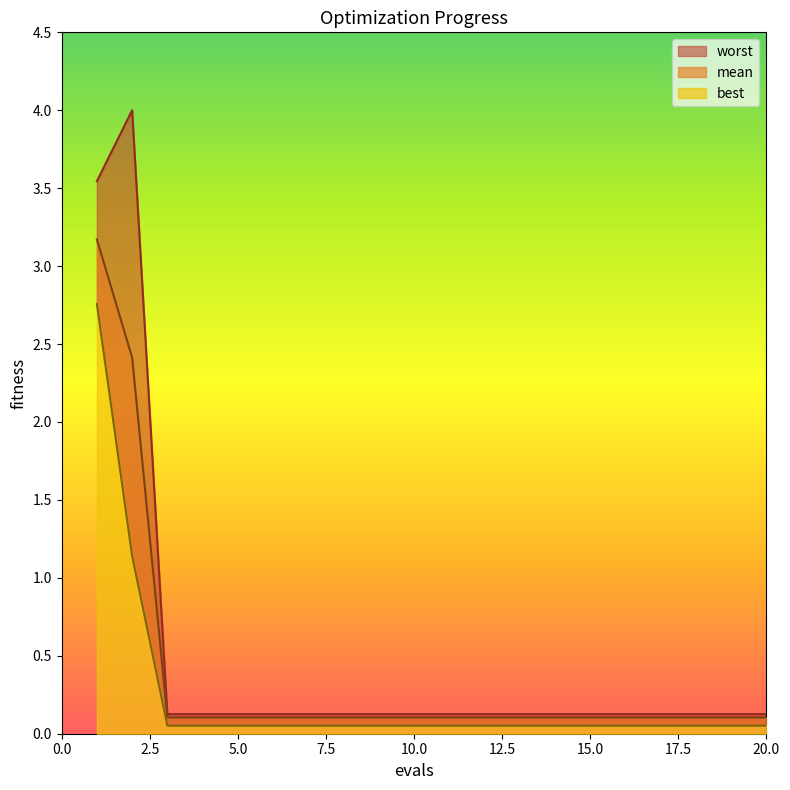

What is the approximate value of best at 3?

0.1